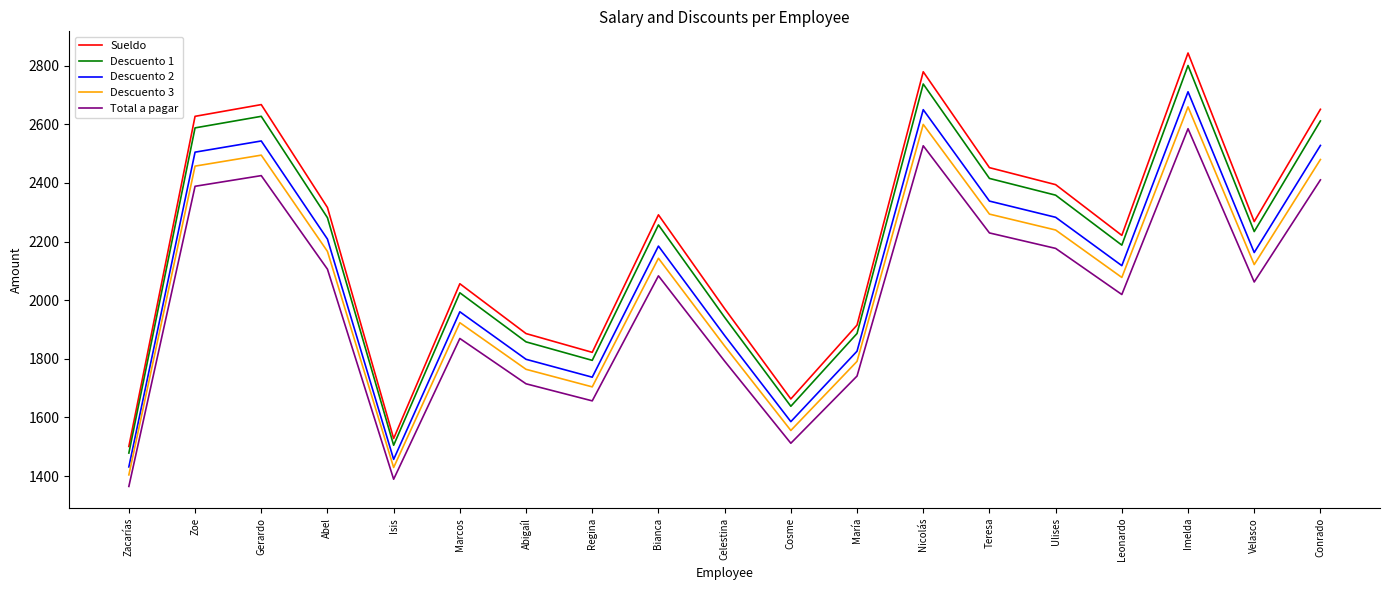

Rank the series by their maximum value, from lowest to highest.

Total a pagar, Descuento 3, Descuento 2, Descuento 1, Sueldo